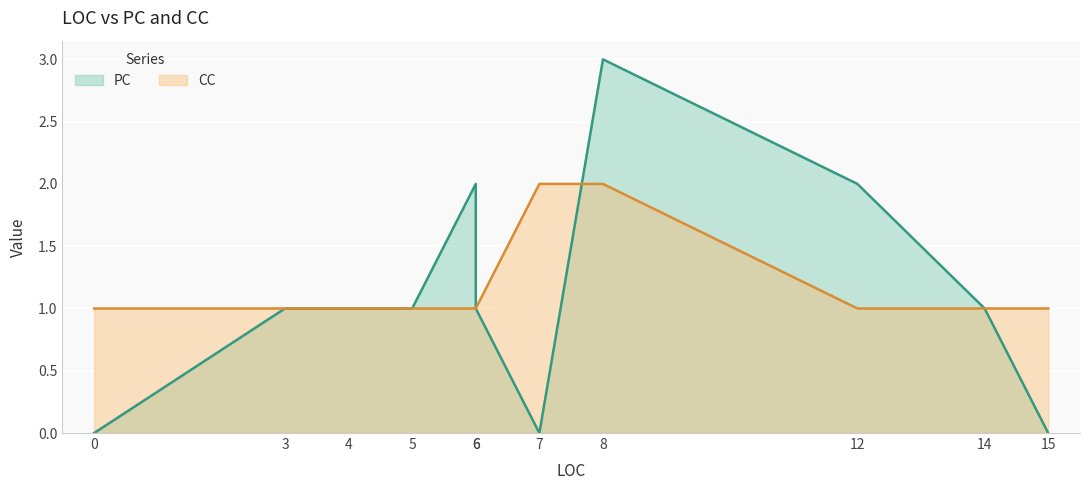

Which series ends up on top after the final intersection of CC and PC?

CC